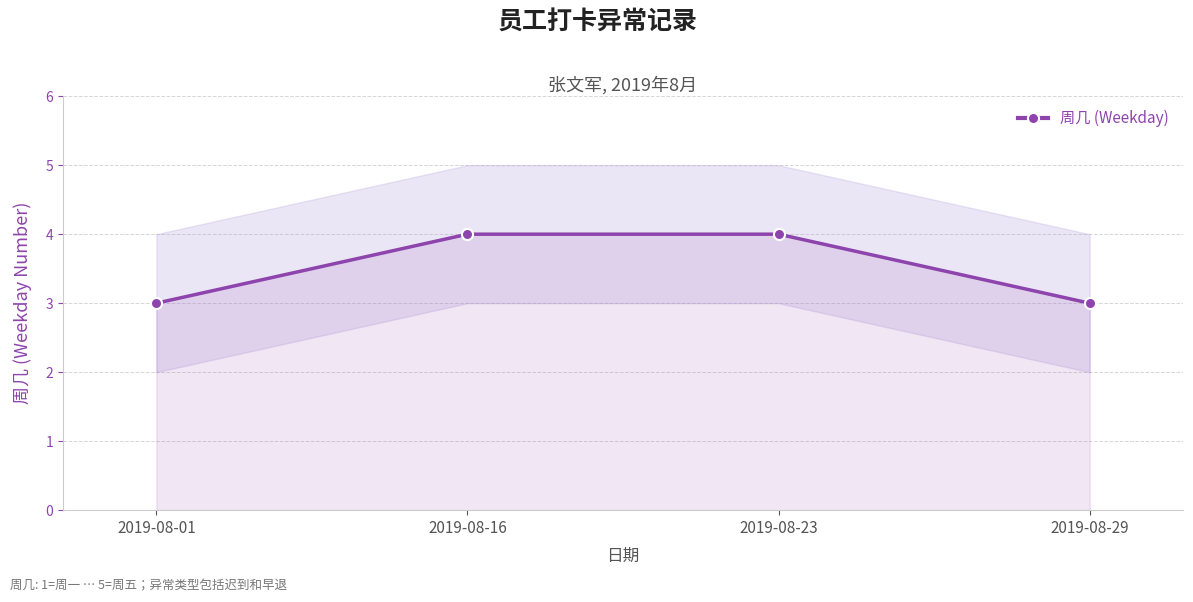

Reading right to left, list all the values displayed in this chart.

2019-08-29=3	2019-08-23=4	2019-08-16=4	2019-08-01=3